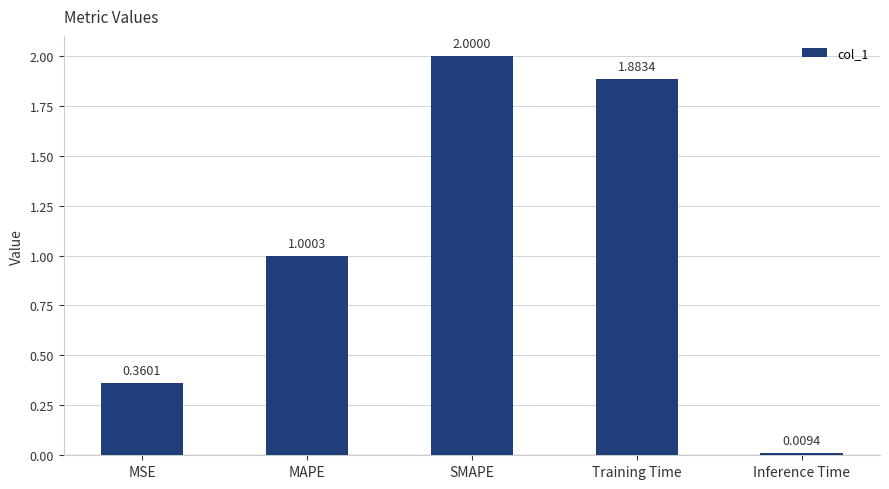

The value at Training Time is 3.1. True or false?

False